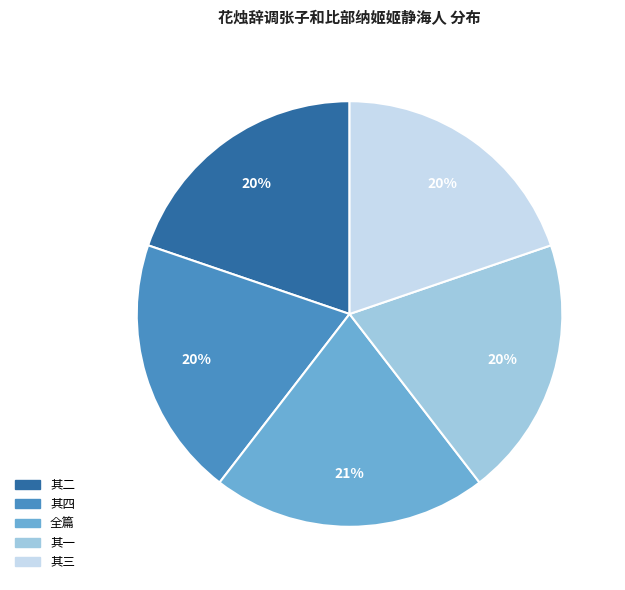

Is there any slice that represents more than half of the pie?

No